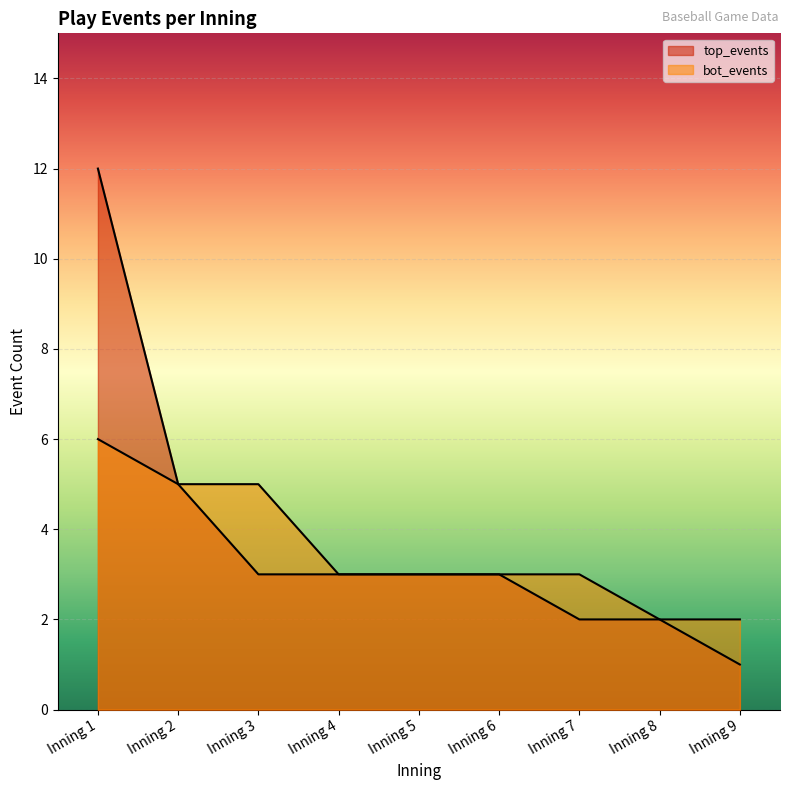

How many lines are shown in the chart?

2